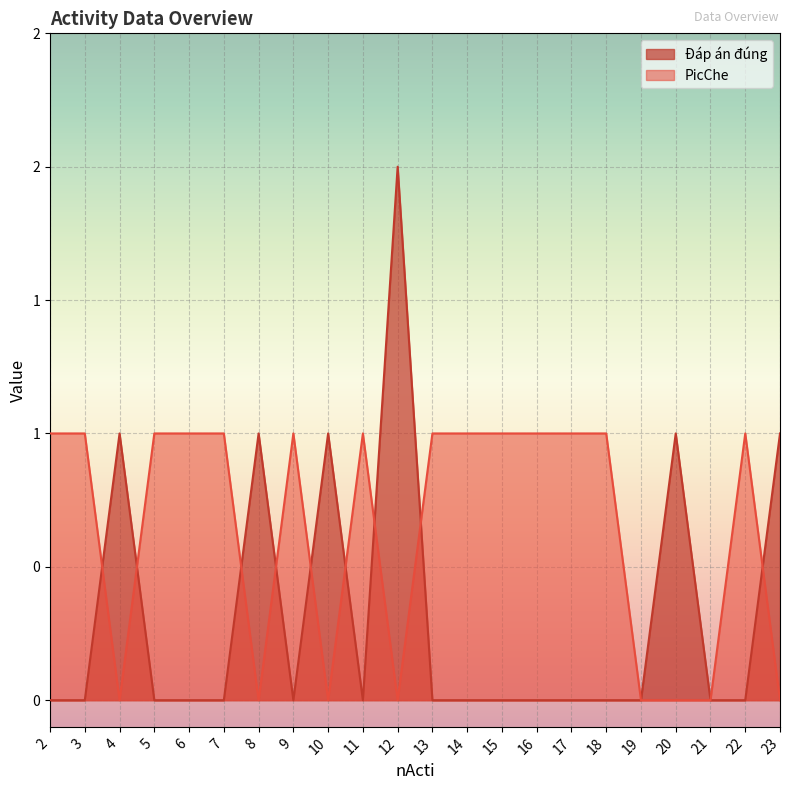

What are all the series names shown in the legend?

Đáp án đúng, PicChe